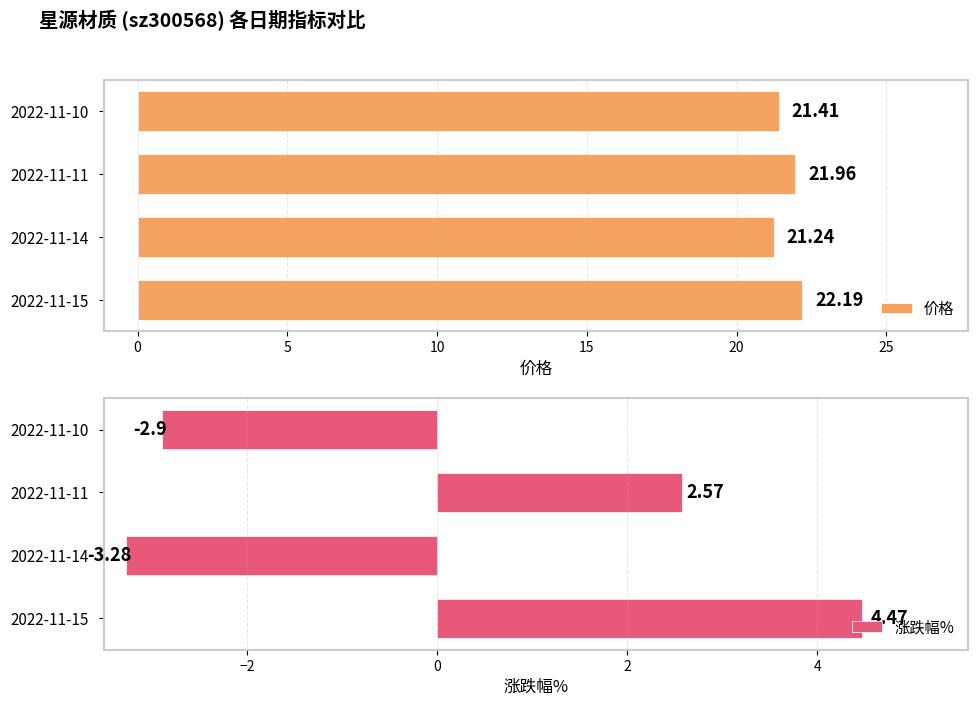

Rank the categories by 涨跌幅% value from highest to lowest.

2022-11-15, 2022-11-11, 2022-11-10, 2022-11-14